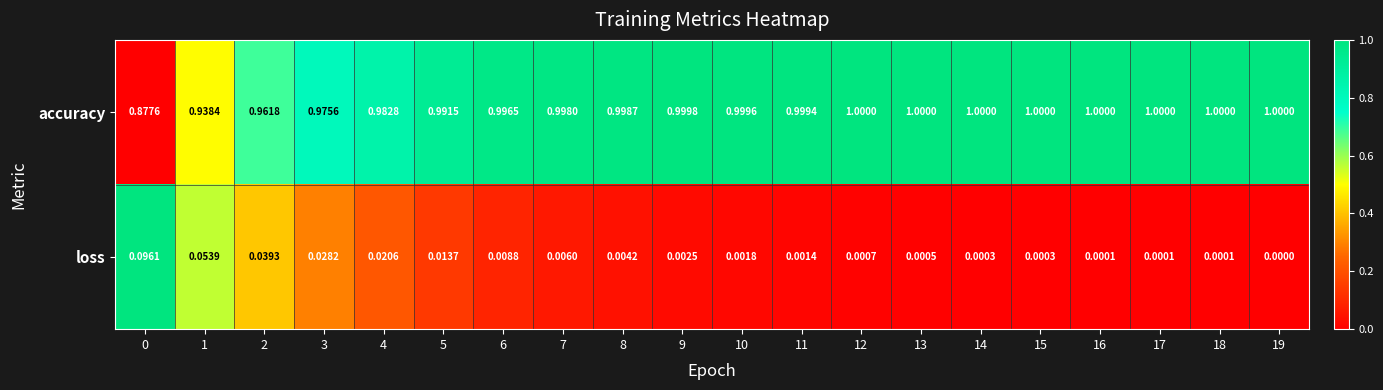

Rank the series at 0 from lowest to highest value.

loss, accuracy